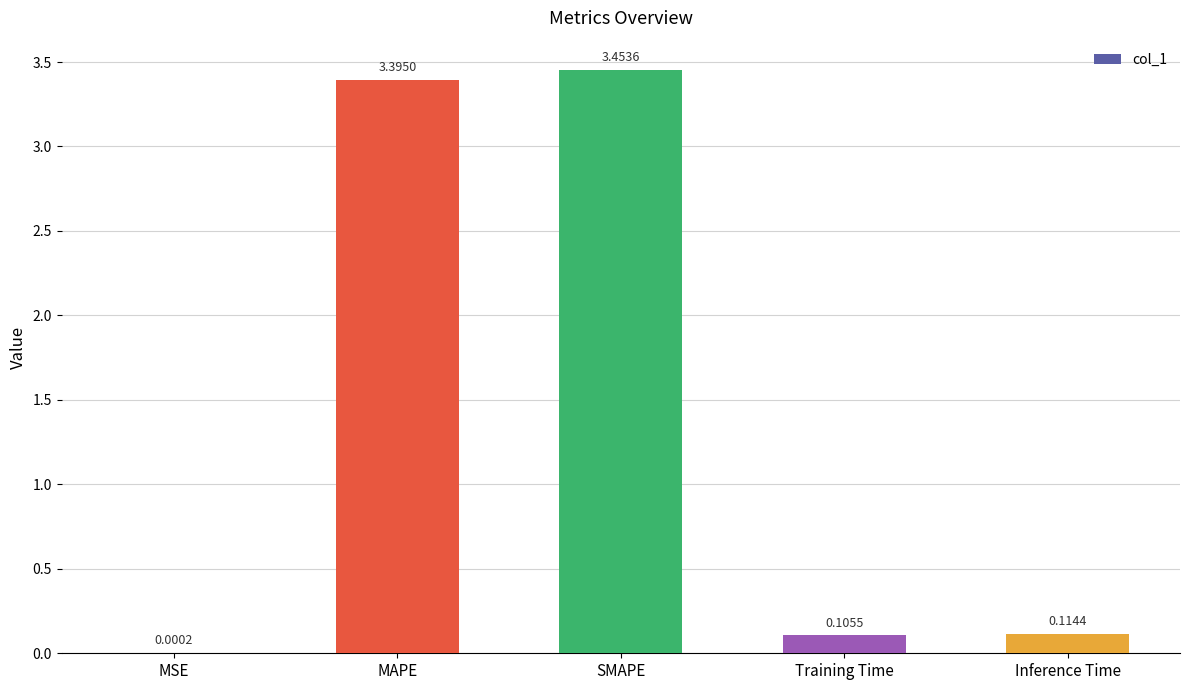

Where is the data nearest to the value 1?

Inference Time